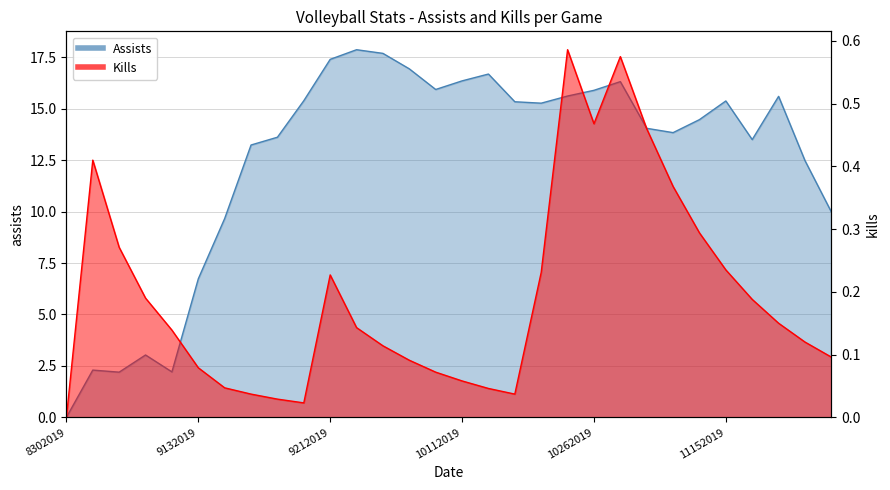

Reading left to right, list all the values displayed in this chart.

Assists: 8302019=0.0	8312019=2.3	9032019=2.2	9072019=3.0	9082019=2.2	9132019=6.7	9142019=9.7	9152019=13.2	9182019=13.6	9202019=15.4	9212019=17.4	9222019=17.9	9282019=17.7	10042019=16.9	10052019=15.9	10112019=16.4	10122019=16.7	10182019=15.3	10192019=15.3	10252019=15.6	10262019=15.9	11012019=16.3	11022019=14.0	11082019=13.8	11092019=14.5	11152019=15.4	11162019=13.5	11232019=15.6	12072019=12.5	12082019=10.0
Kills: 8302019=0.0	8312019=0.4	9032019=0.3	9072019=0.2	9082019=0.1	9132019=0.1	9142019=0.0	9152019=0.0	9182019=0.0	9202019=0.0	9212019=0.2	9222019=0.1	9282019=0.1	10042019=0.1	10052019=0.1	10112019=0.1	10122019=0.0	10182019=0.0	10192019=0.2	10252019=0.6	10262019=0.5	11012019=0.6	11022019=0.5	11082019=0.4	11092019=0.3	11152019=0.2	11162019=0.2	11232019=0.1	12072019=0.1	12082019=0.1